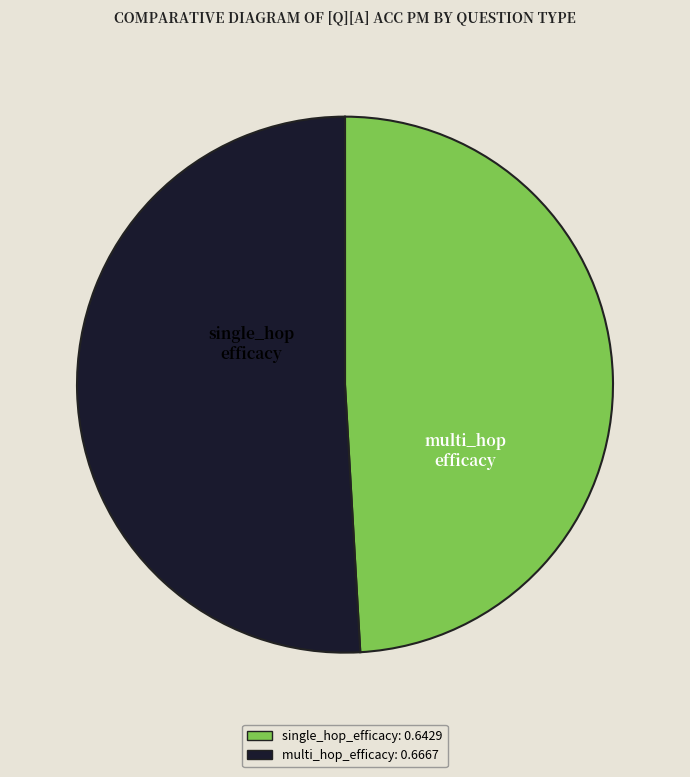

What is the largest slice in the pie chart?

multi_hop_efficacy